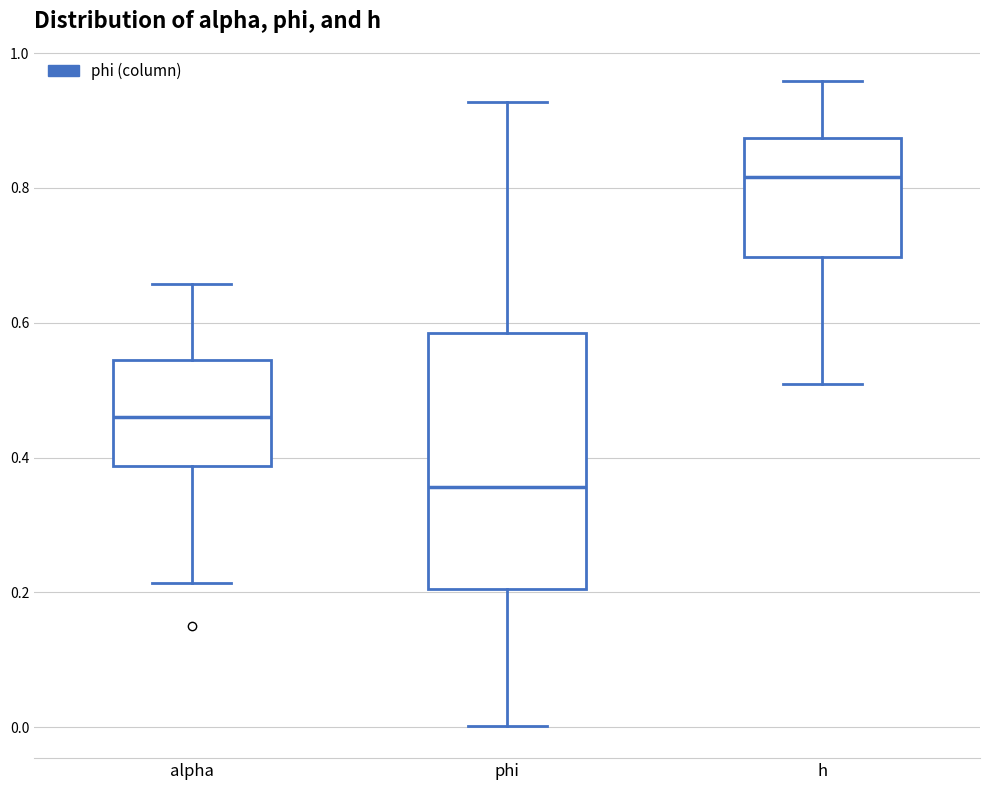

Reading left to right, transcribe this box plot: for each box, give where its median line is, the range the box spans, and where its two whiskers end, as read against the y-axis. The values are not printed on the chart, so give them approximately, as read against the axis.

alpha: median 0.46, box 0.38 to 0.54, whiskers 0.22 to 0.66
phi: median 0.36, box 0.20 to 0.58, whiskers 0.00 to 0.92
h: median 0.82, box 0.70 to 0.88, whiskers 0.50 to 0.96